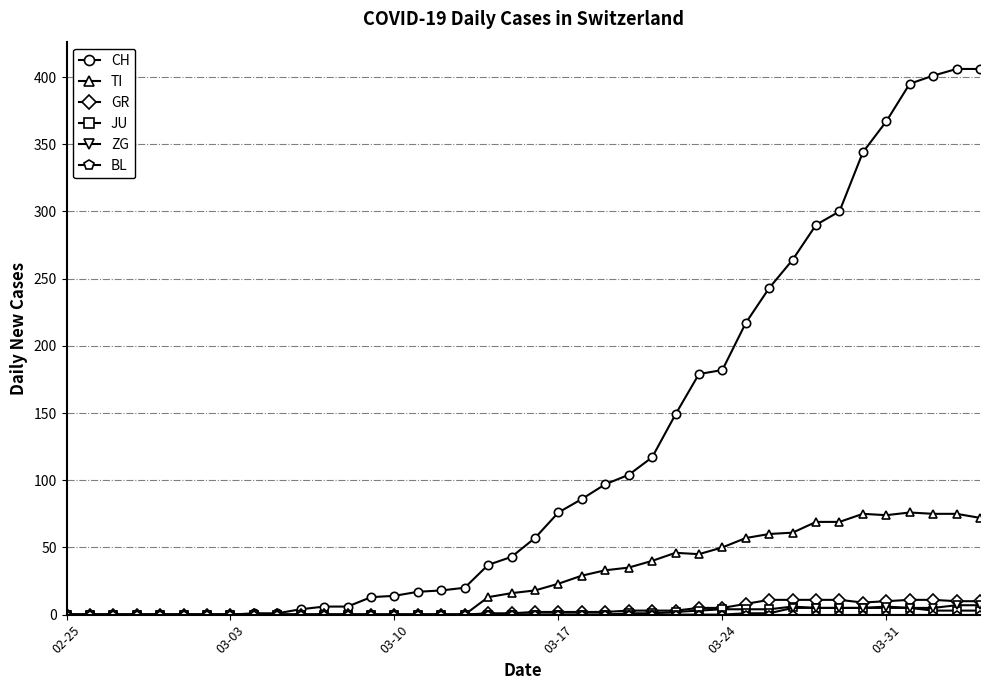

Which series has the largest total across all categories?

CH